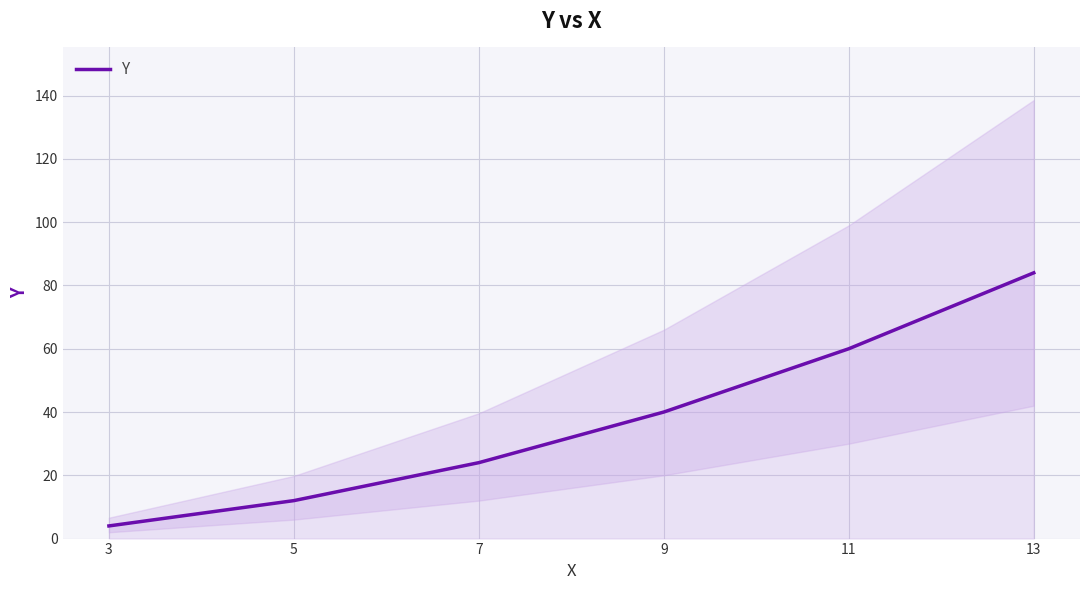

Count the values in the range 12 to 60.

4